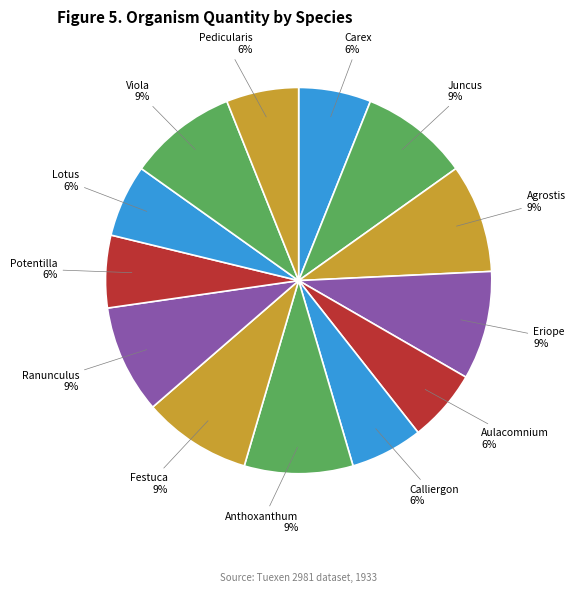

How many slices are in this pie chart?

13